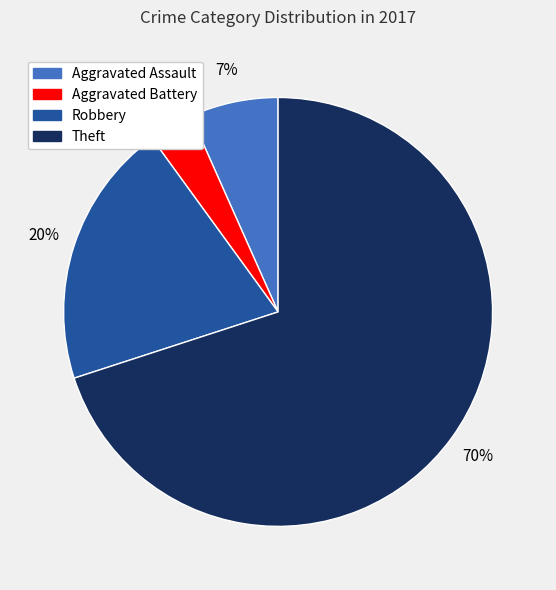

To the nearest percent, what percentage of the pie is Robbery?

20%